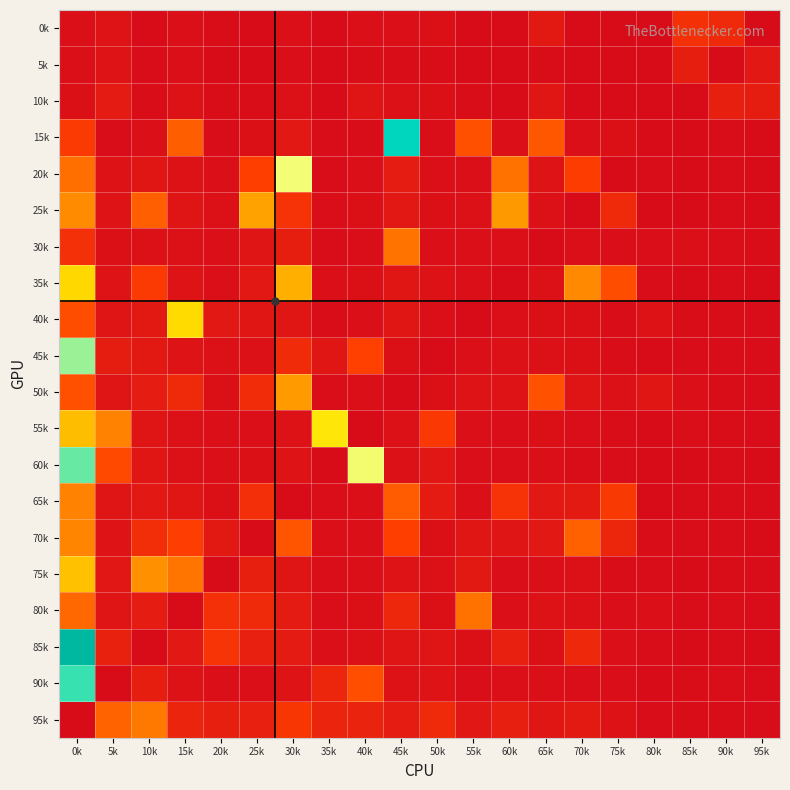

Reading left to right, transcribe all the data shown in this chart.

95k: 0k=0.0	5k=12.3	10k=14.5	15k=3.8	20k=3.2	25k=3.3	30k=6.9	35k=3.9	40k=3.8	45k=2.7	50k=5.0	55k=1.8	60k=3.1	65k=1.7	70k=2.3	75k=1.0	80k=0.1	85k=0.2	90k=0.2	95k=0.1
90k: 0k=39.7	5k=0.0	10k=3.0	15k=1.0	20k=0.6	25k=0.6	30k=1.1	35k=4.3	40k=10.0	45k=0.9	50k=1.2	55k=0.4	60k=0.4	65k=0.5	70k=0.4	75k=0.3	80k=0.0	85k=0.2	90k=0.4	95k=0.1
85k: 0k=48.5	5k=3.5	10k=0.0	15k=2.0	20k=6.5	25k=3.2	30k=2.4	35k=0.5	40k=0.8	45k=1.5	50k=1.3	55k=0.6	60k=3.3	65k=0.6	70k=4.5	75k=0.5	80k=0.1	85k=0.1	90k=0.2	95k=0.1
80k: 0k=12.7	5k=1.4	10k=2.7	15k=0.0	20k=5.9	25k=4.9	30k=2.4	35k=0.4	40k=0.7	45k=4.3	50k=0.6	55k=13.9	60k=0.5	65k=0.9	70k=0.8	75k=0.3	80k=0.6	85k=0.2	90k=0.3	95k=0.2
75k: 0k=21.6	5k=1.8	10k=17.0	15k=14.2	20k=0.0	25k=3.2	30k=1.5	35k=0.4	40k=0.6	45k=1.1	50k=0.8	55k=2.1	60k=0.4	65k=0.5	70k=0.8	75k=0.3	80k=0.1	85k=0.0	90k=0.3	95k=0.1
70k: 0k=15.8	5k=1.1	10k=5.5	15k=8.0	20k=2.1	25k=0.0	30k=10.6	35k=0.4	40k=0.4	45k=8.1	50k=0.8	55k=1.6	60k=1.4	65k=1.9	70k=12.0	75k=4.2	80k=0.2	85k=0.1	90k=0.2	95k=0.1
65k: 0k=15.8	5k=1.4	10k=2.0	15k=1.6	20k=0.6	25k=5.7	30k=0.0	35k=0.3	40k=0.6	45k=11.4	50k=2.4	55k=0.6	60k=6.4	65k=2.0	70k=2.3	75k=7.2	80k=0.1	85k=0.2	90k=0.2	95k=0.2
60k: 0k=38.1	5k=9.3	10k=1.7	15k=0.9	20k=0.5	25k=0.6	30k=1.2	35k=0.0	40k=32.3	45k=0.8	50k=1.9	55k=0.3	60k=0.4	65k=0.4	70k=0.3	75k=0.1	80k=0.0	85k=0.1	90k=0.2	95k=0.1
55k: 0k=21.3	5k=15.8	10k=1.5	15k=0.8	20k=0.5	25k=0.6	30k=1.0	35k=25.5	40k=0.0	45k=0.8	50k=7.2	55k=0.5	60k=0.3	65k=0.6	70k=0.4	75k=0.2	80k=0.0	85k=0.3	90k=0.2	95k=0.2
50k: 0k=10.2	5k=1.6	10k=2.6	15k=4.9	20k=0.8	25k=5.3	30k=18.0	35k=0.3	40k=0.6	45k=0.0	50k=0.7	55k=1.1	60k=1.2	65k=10.3	70k=1.6	75k=0.8	80k=1.8	85k=0.4	90k=0.3	95k=0.1
45k: 0k=36.3	5k=2.8	10k=2.1	15k=1.1	20k=0.8	25k=0.8	30k=5.1	35k=1.6	40k=8.4	45k=0.6	50k=0.0	55k=0.5	60k=0.8	65k=0.9	70k=0.6	75k=0.3	80k=0.0	85k=0.1	90k=0.2	95k=0.2
40k: 0k=9.9	5k=1.4	10k=2.1	15k=24.1	20k=1.9	25k=1.6	30k=1.6	35k=0.2	40k=0.4	45k=1.7	50k=0.6	55k=0.0	60k=0.6	65k=0.6	70k=0.8	75k=0.3	80k=0.9	85k=0.2	90k=0.3	95k=0.1
35k: 0k=23.8	5k=1.1	10k=7.4	15k=1.1	20k=0.5	25k=2.0	30k=20.0	35k=0.4	40k=0.6	45k=1.6	50k=1.0	55k=0.5	60k=0.0	65k=0.8	70k=16.4	75k=9.8	80k=0.1	85k=0.0	90k=0.1	95k=0.0
30k: 0k=5.8	5k=0.7	10k=0.8	15k=0.9	20k=0.4	25k=1.5	30k=2.9	35k=0.2	40k=0.4	45k=14.1	50k=0.5	55k=0.5	60k=0.5	65k=0.0	70k=0.4	75k=0.3	80k=0.4	85k=0.4	90k=0.3	95k=0.3
25k: 0k=16.6	5k=1.2	10k=11.8	15k=1.3	20k=0.8	25k=18.8	30k=6.4	35k=0.3	40k=0.6	45k=2.0	50k=0.6	55k=0.8	60k=17.9	65k=0.8	70k=0.0	75k=5.0	80k=0.1	85k=0.1	90k=0.1	95k=0.0
20k: 0k=13.6	5k=1.0	10k=1.6	15k=0.9	20k=0.4	25k=8.2	30k=32.6	35k=0.2	40k=0.4	45k=2.5	50k=0.4	55k=0.5	60k=13.9	65k=1.1	70k=7.9	75k=0.0	80k=0.1	85k=0.0	90k=0.1	95k=0.0
15k: 0k=7.5	5k=0.2	10k=0.5	15k=11.7	20k=0.2	25k=0.7	30k=1.9	35k=0.2	40k=0.2	45k=42.0	50k=0.3	55k=10.2	60k=0.5	65k=10.9	70k=0.4	75k=0.6	80k=0.0	85k=0.0	90k=0.2	95k=0.0
10k: 0k=0.8	5k=2.5	10k=0.2	15k=0.9	20k=0.2	25k=0.3	30k=0.8	35k=0.0	40k=1.5	45k=0.8	50k=0.6	55k=0.3	60k=0.0	65k=1.6	70k=0.0	75k=0.0	80k=0.0	85k=0.0	90k=3.2	95k=2.8
5k: 0k=0.5	5k=1.2	10k=0.2	15k=0.5	20k=0.0	25k=0.0	30k=0.3	35k=0.0	40k=0.2	45k=0.2	50k=0.2	55k=0.0	60k=0.0	65k=0.3	70k=0.0	75k=0.0	80k=0.0	85k=2.9	90k=0.0	95k=2.0
0k: 0k=0.5	5k=1.2	10k=0.0	15k=0.4	20k=0.3	25k=0.0	30k=0.5	35k=0.0	40k=0.4	45k=0.5	50k=0.8	55k=0.0	60k=0.0	65k=2.2	70k=0.0	75k=0.0	80k=0.0	85k=6.1	90k=4.8	95k=0.0